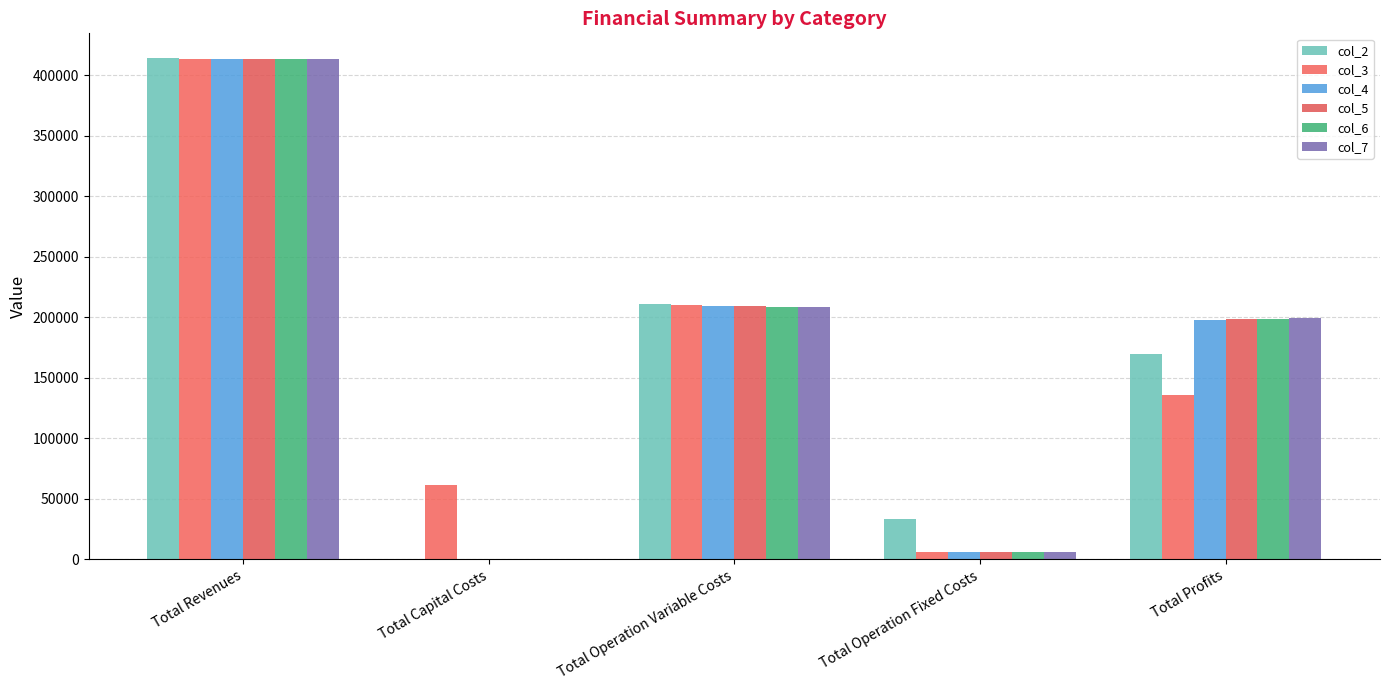

How many positive values does the col_7 series have?

4